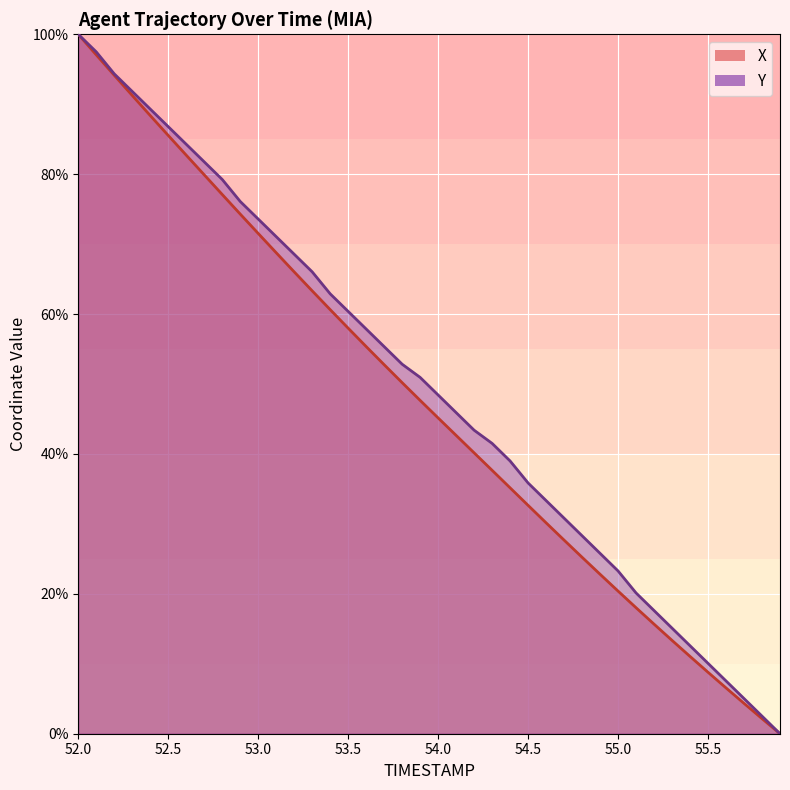

True or false: Y has more than 0 points higher than both neighbors.

False